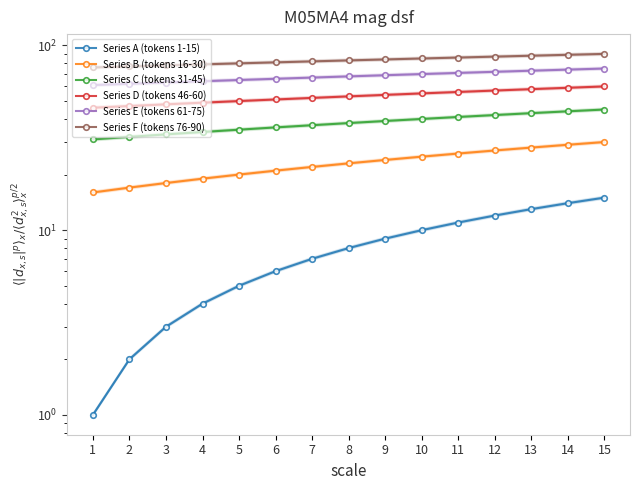

At which category is the sum across all series the highest?

15